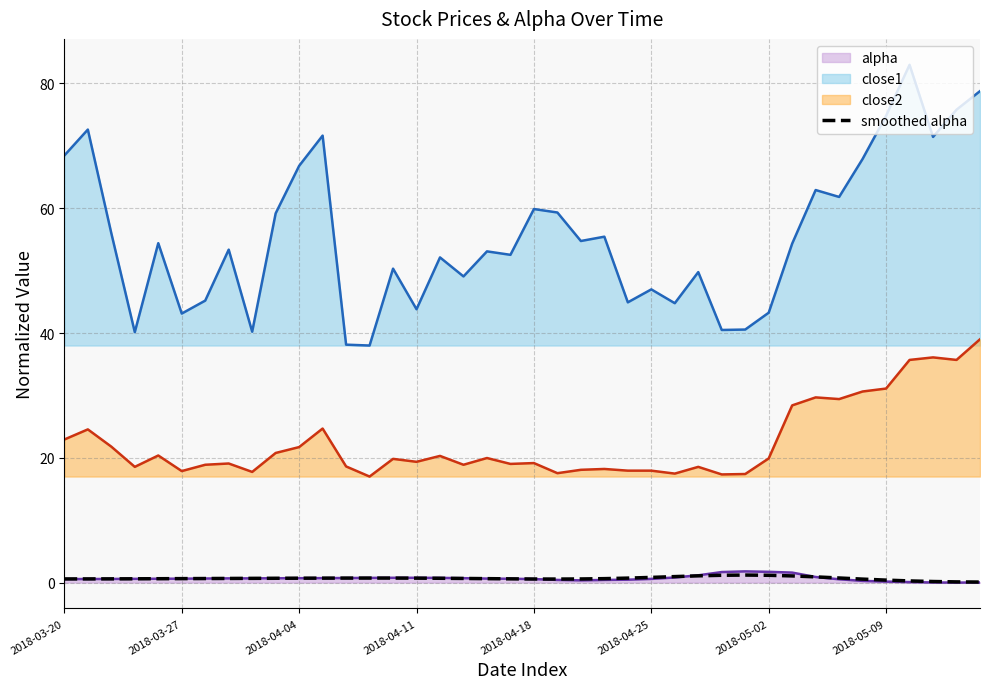

What is the difference between the second highest and second lowest values?

1.1